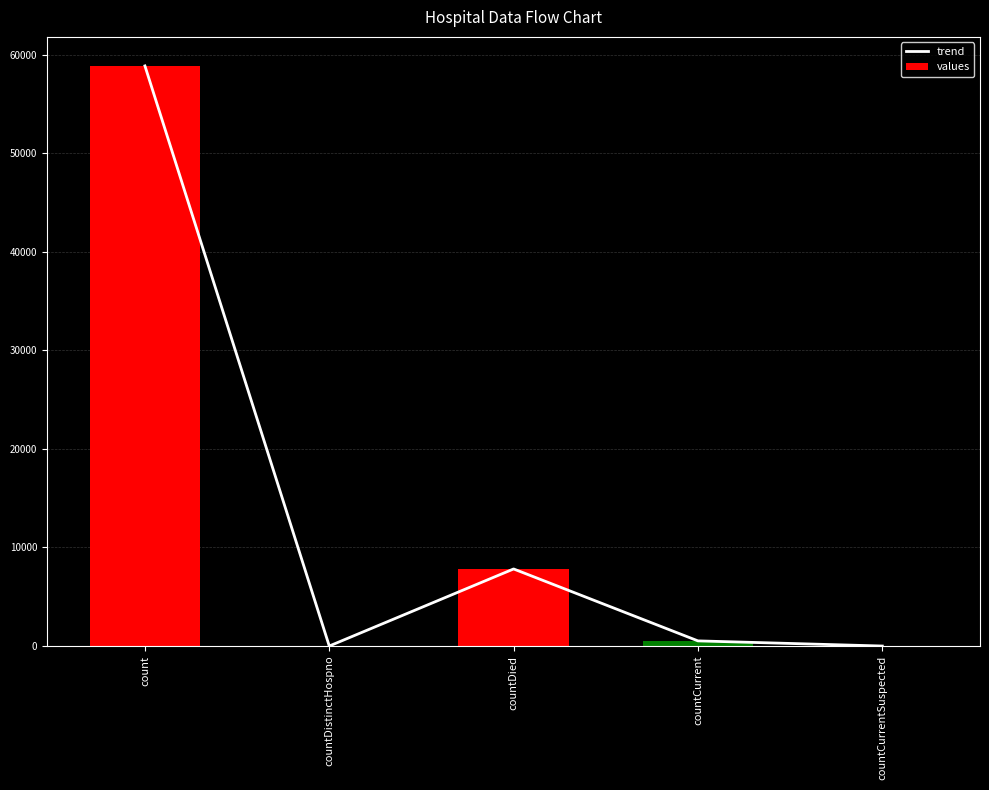

Which series has the largest range (max minus min)?

trend